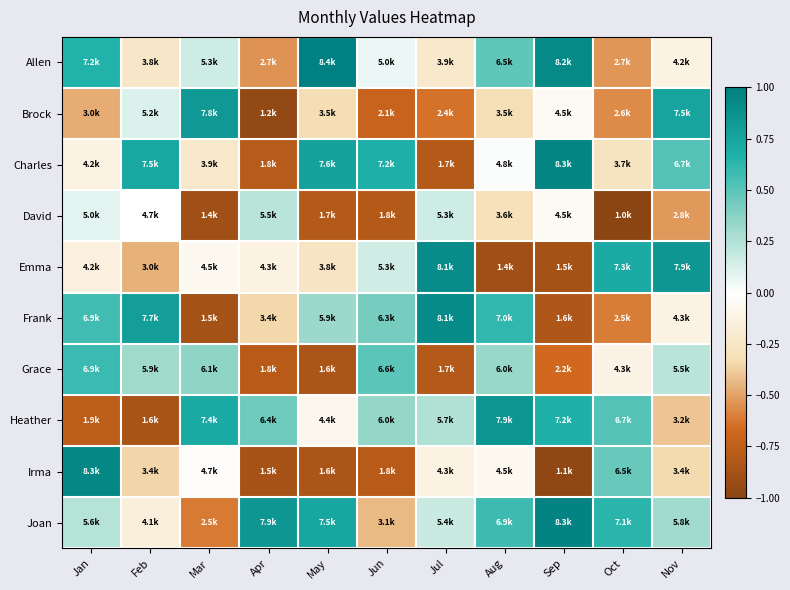

What is the total value across all series at Feb?

-0.1